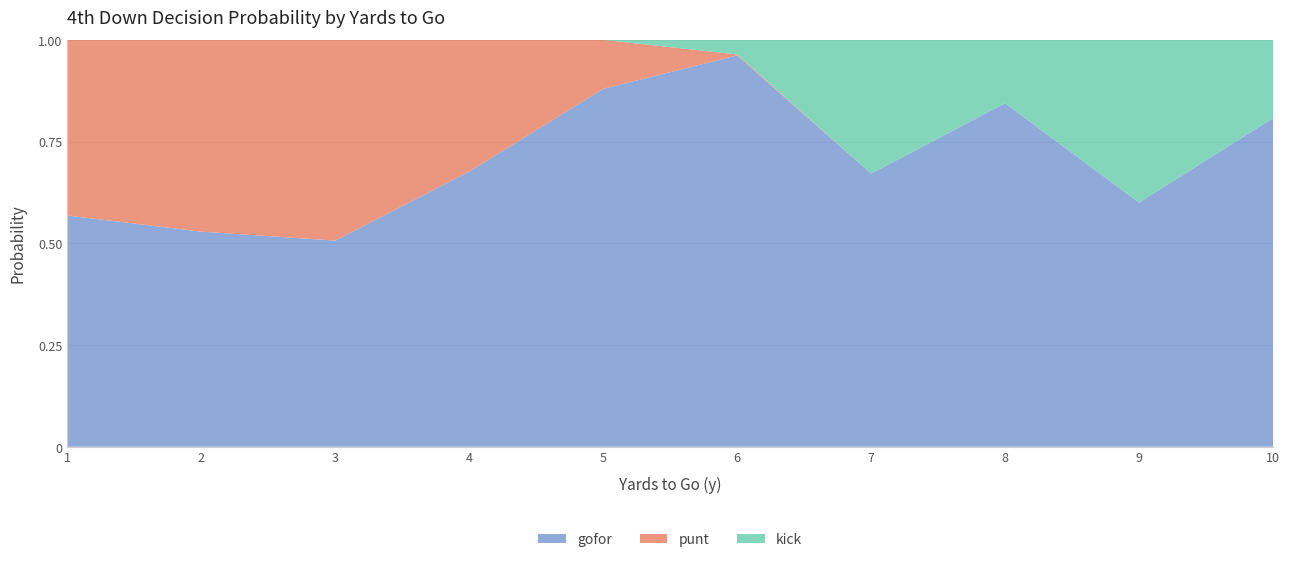

The gofor series shows 1.1 at 4. True or false?

False